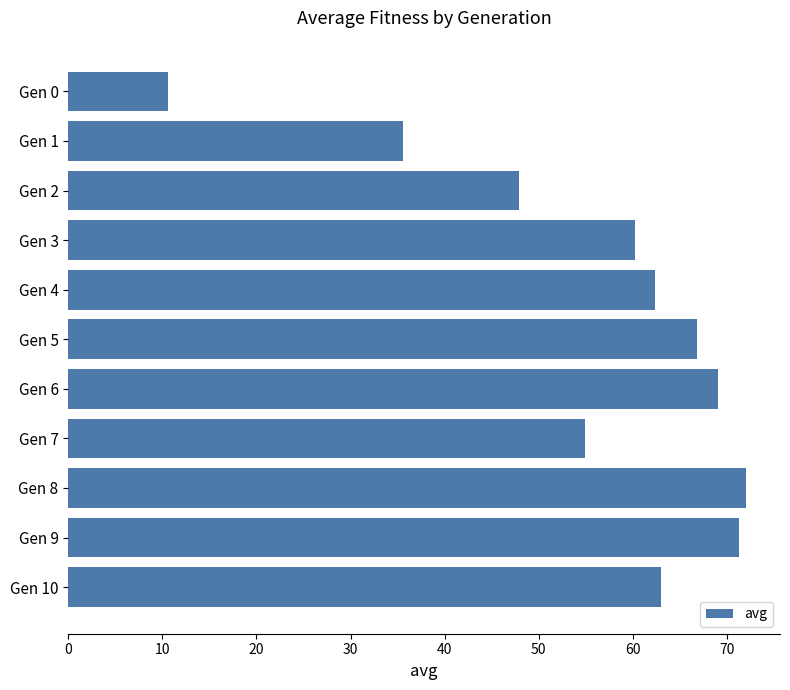

What is the maximum value shown in the chart?

72.0